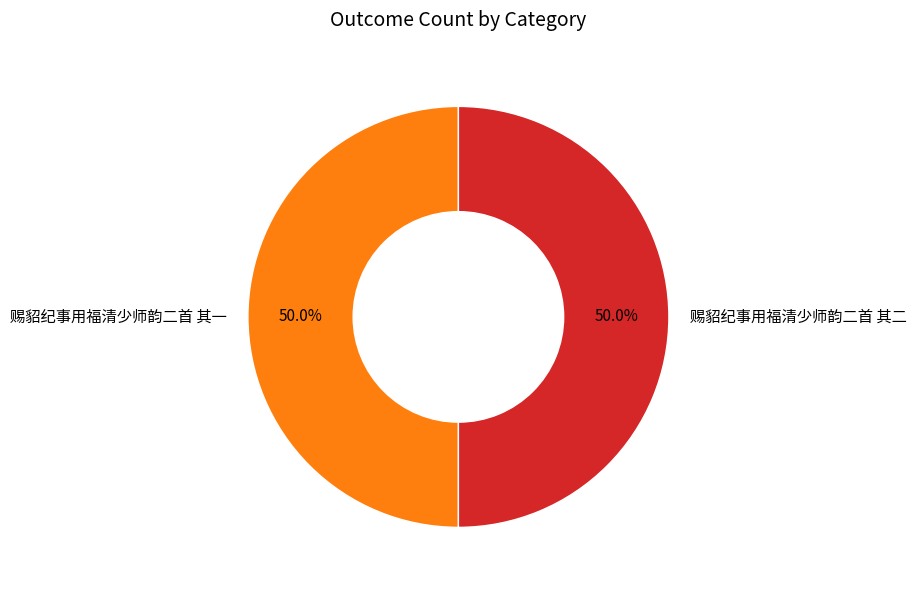

What percentage is NOT represented by 赐貂纪事用福清少师韵二首 其一?

50.0%